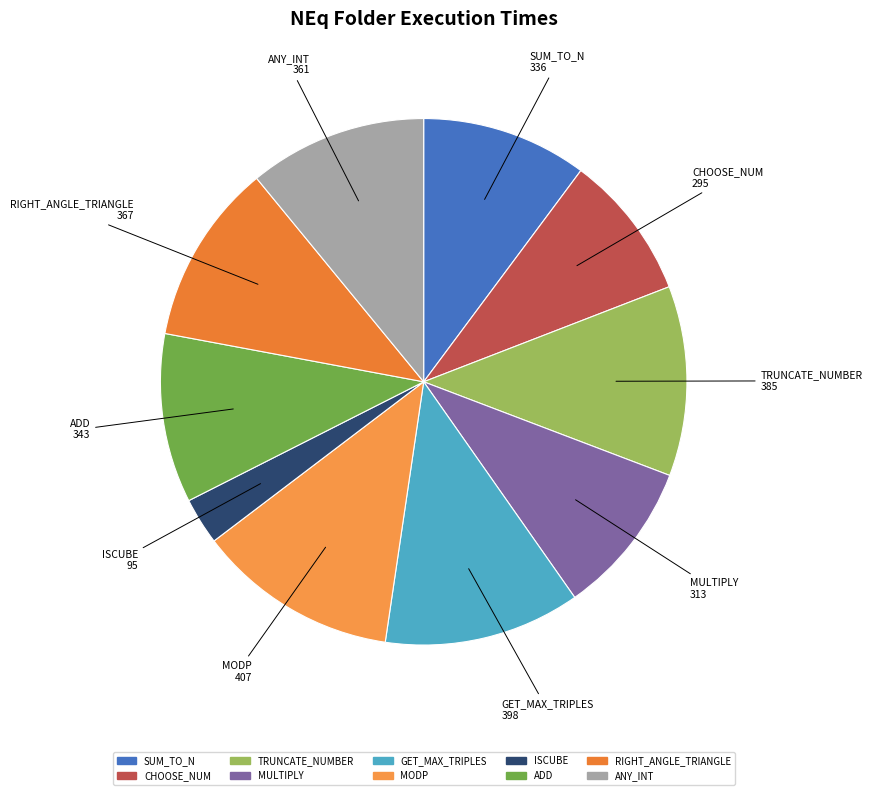

Is it true that SUM_TO_N is 16% of the pie?

False